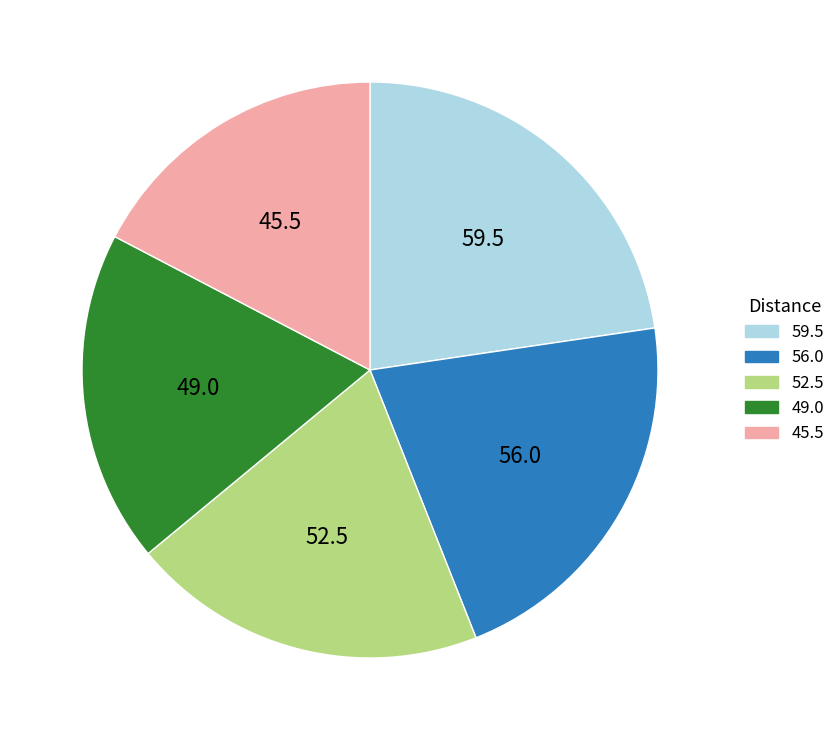

Which has a higher value, 45.5 or 56.0?

56.0